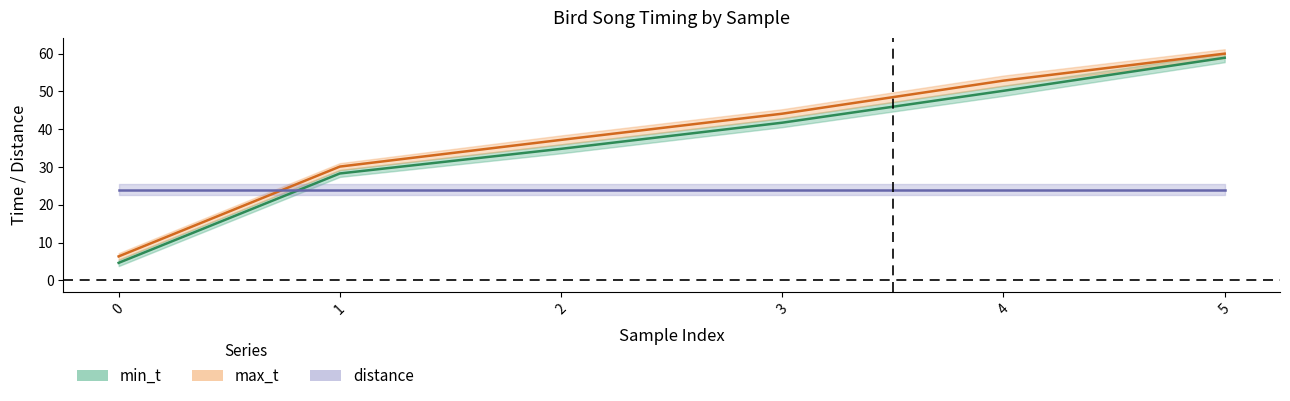

At how many categories does at least one series exceed 32?

4